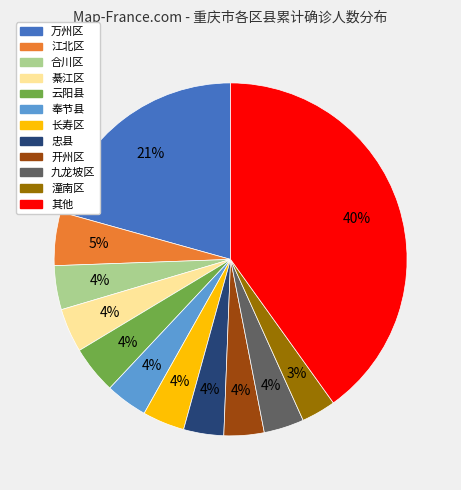

To the nearest percent, what is the average slice percentage?

8%